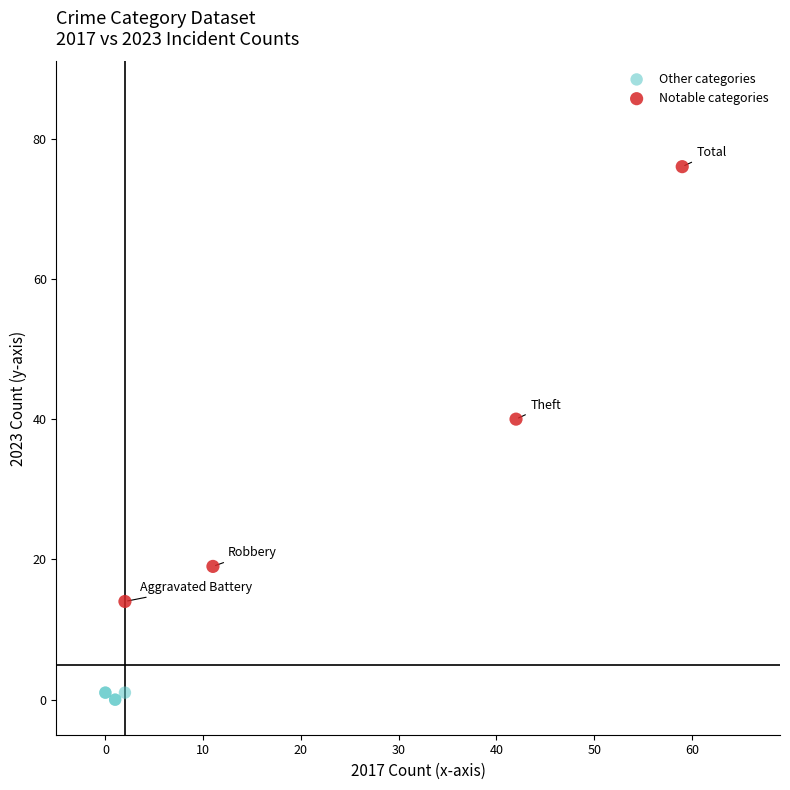

Which series reaches the maximum Y coordinate?

Notable categories